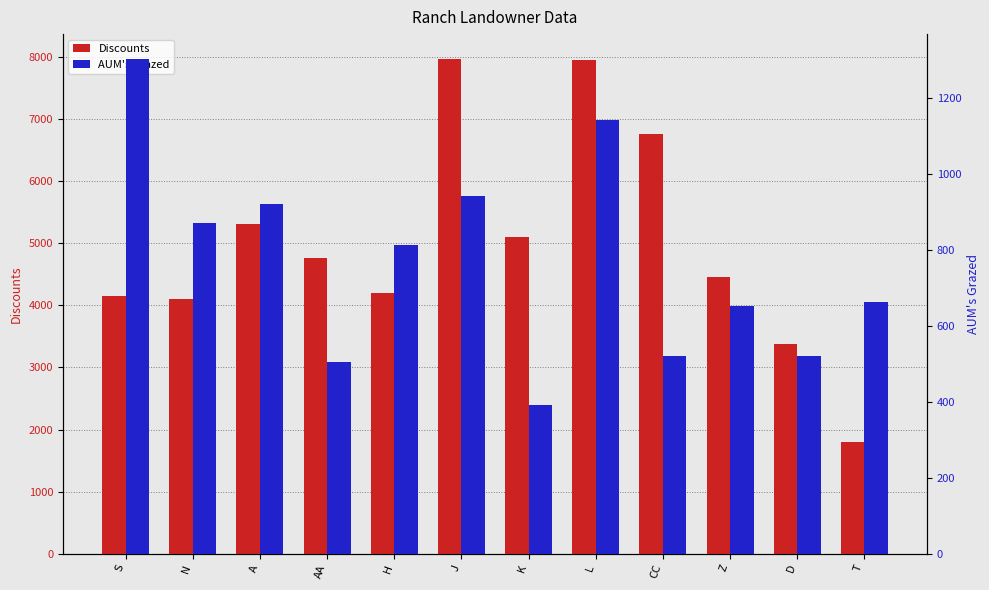

What is the difference between the AUM's Grazed values at T and N?

209.3